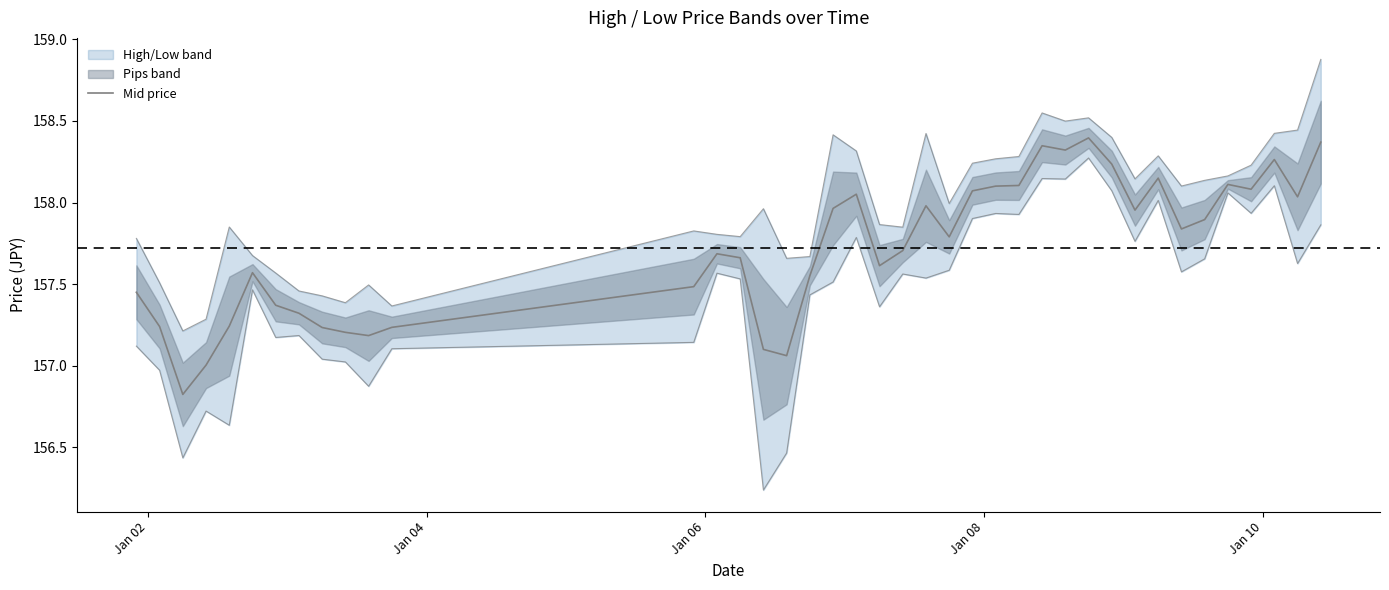

At which label does the data first exceed 157?

Jan 02